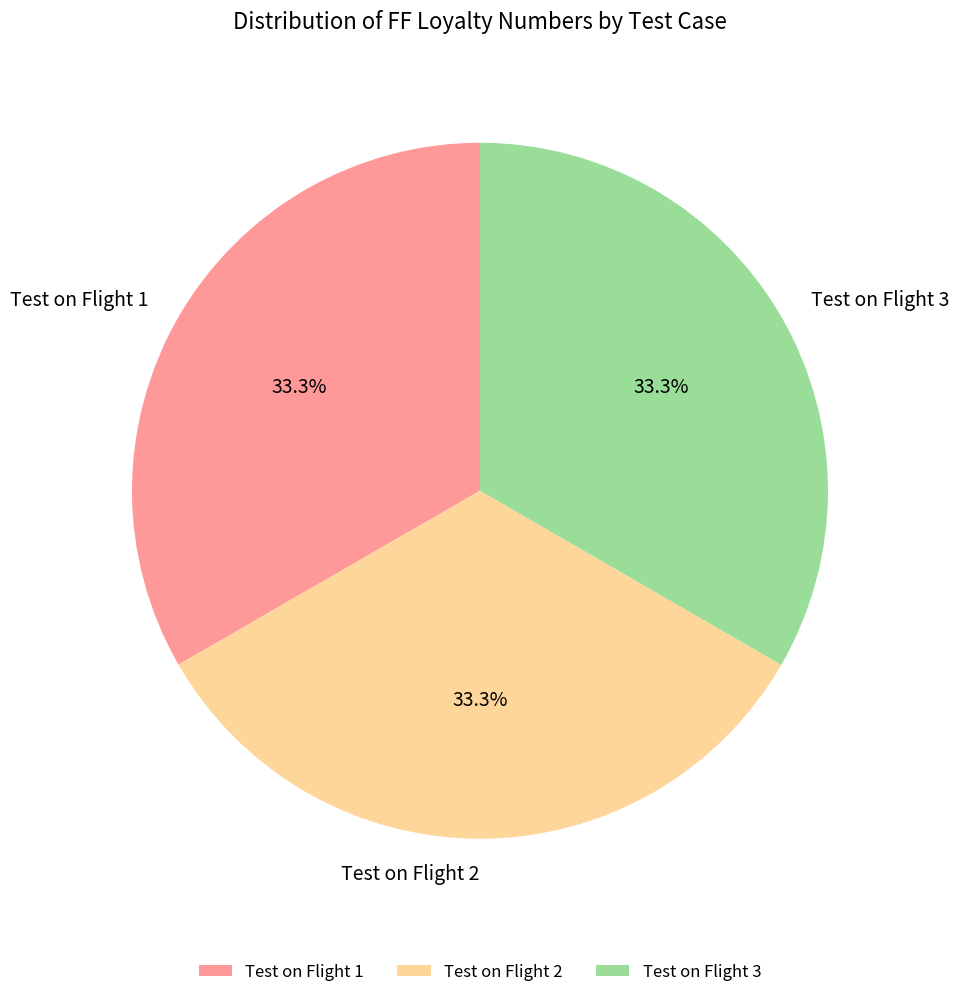

To the nearest percent, what portion does Test on Flight 1 represent?

33%